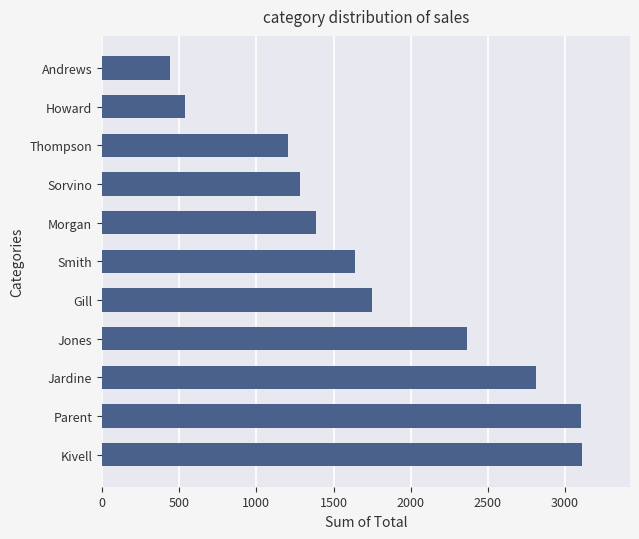

Approximately how many times larger is the value at Jardine compared to Morgan?

2.0